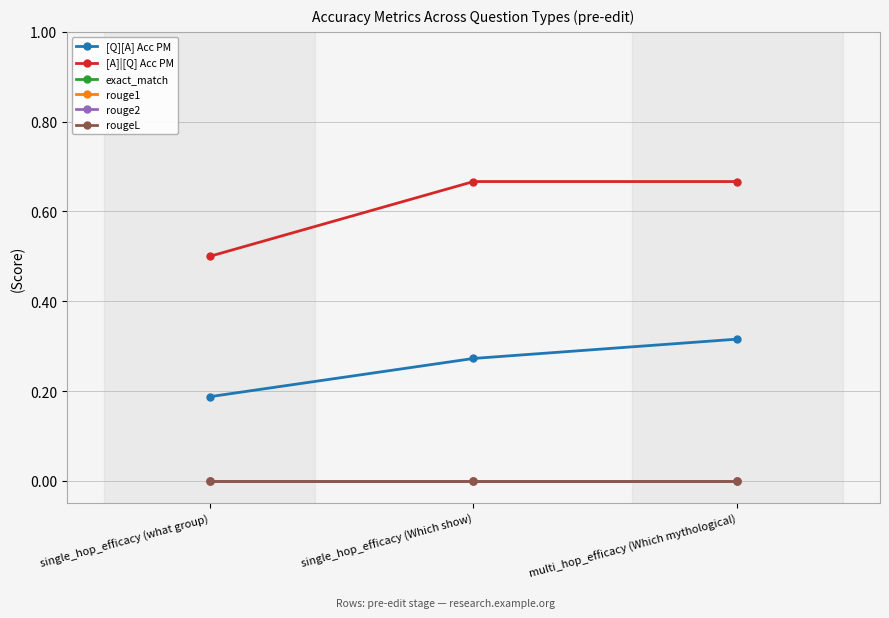

Does the chart display data point markers on the line(s)?

Yes